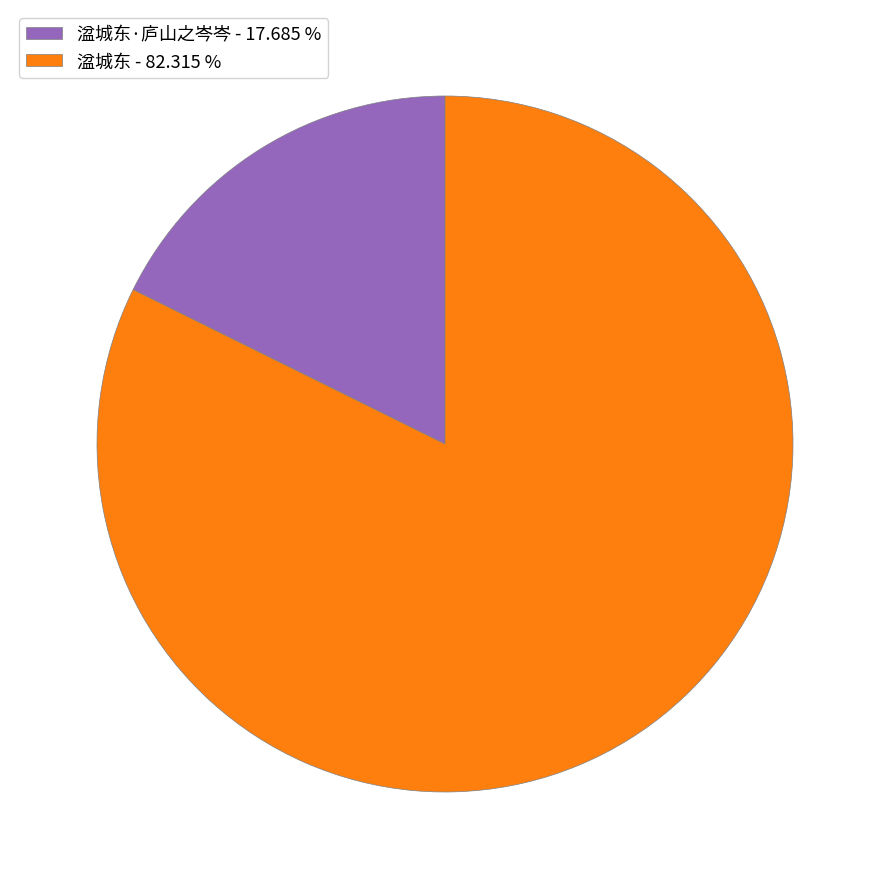

How many slices are in this pie chart?

2